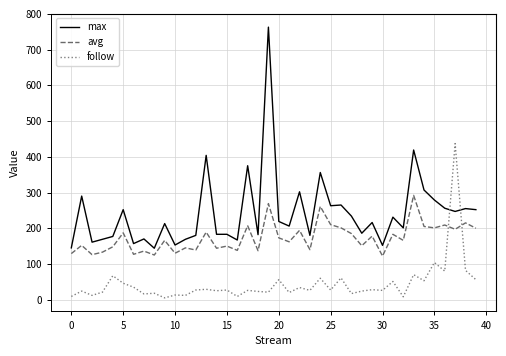

Rank the series by their maximum value, from lowest to highest.

avg, follow, max